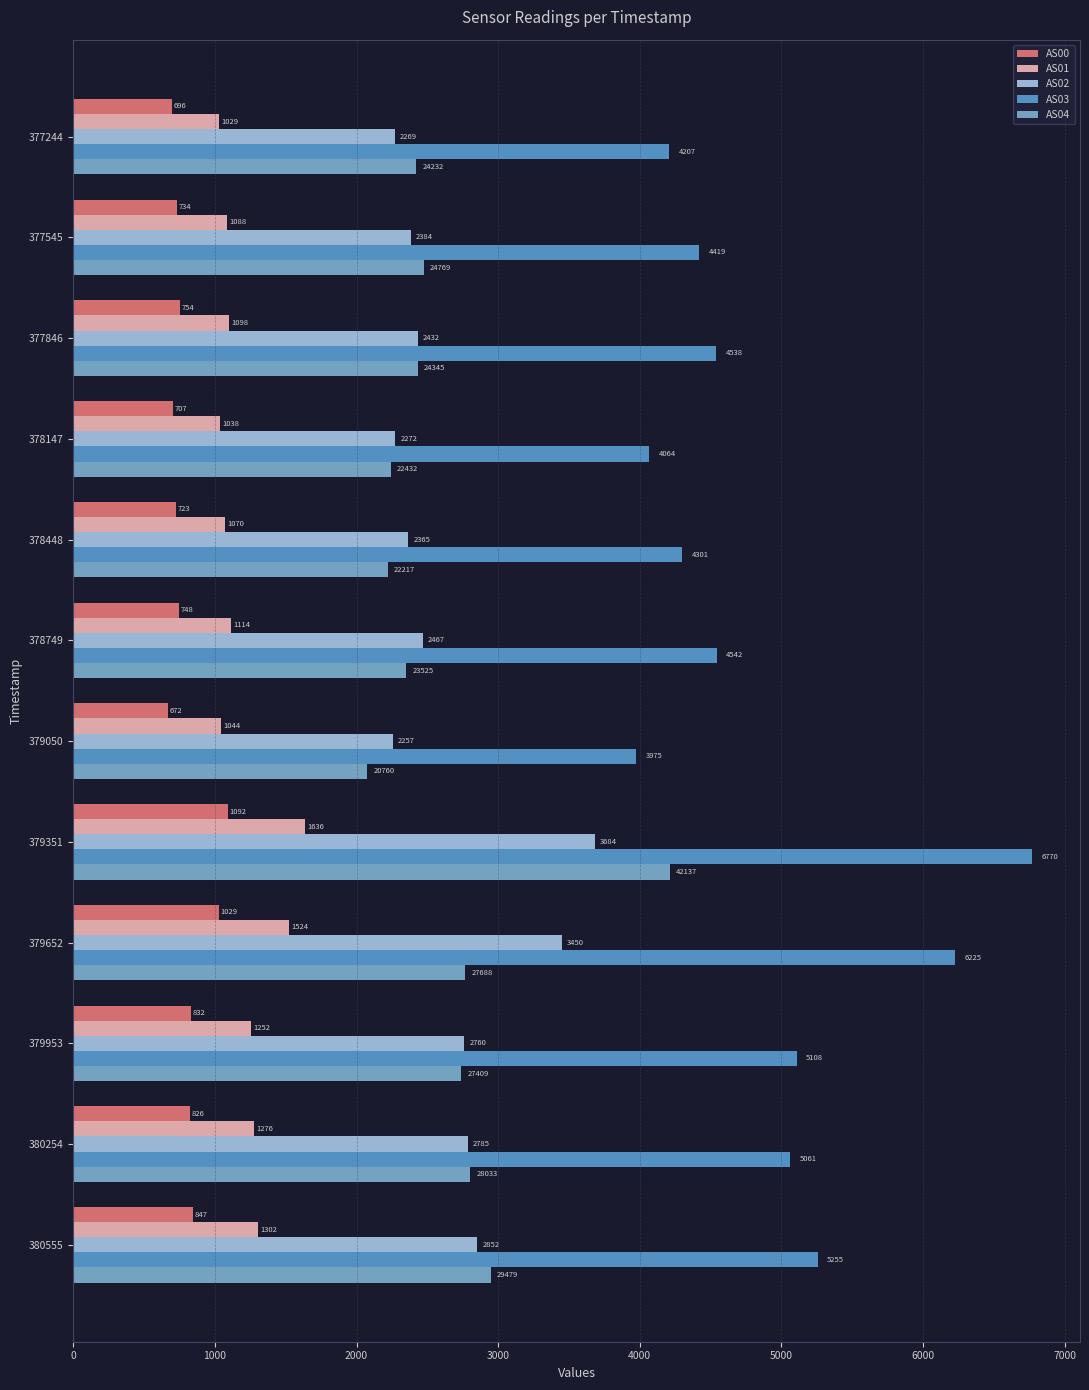

What is the approximate value of AS04 at 379652?

2768.8